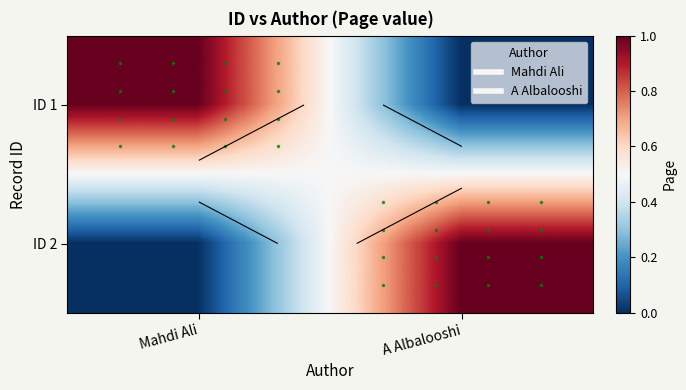

Which category has the highest value in the ID 1 series?

Mahdi Ali